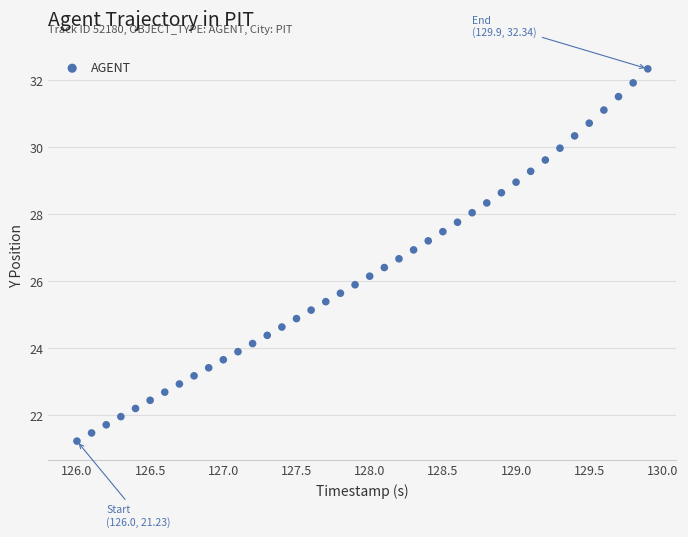

What is the range of X values (max minus min)?

3.9